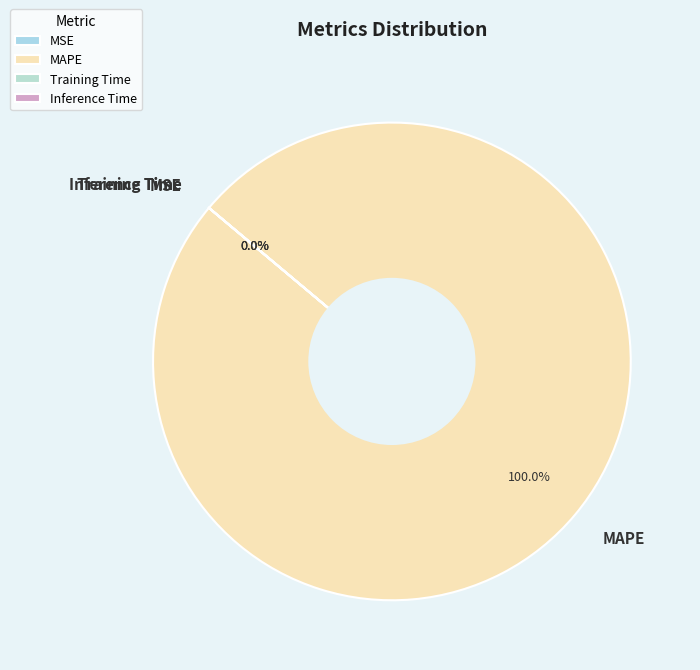

What is the change in value from MSE to MAPE?

+427.6